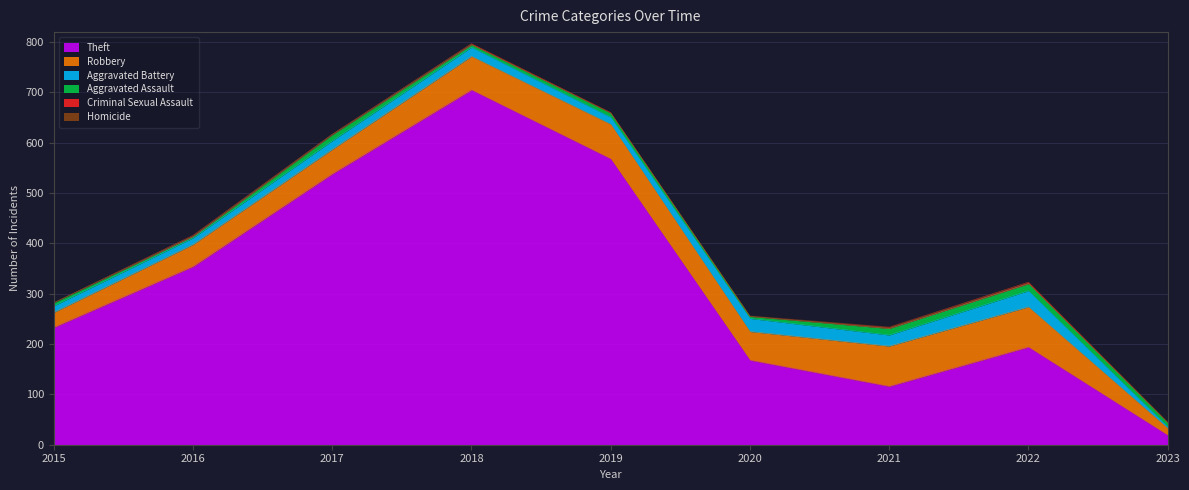

Where is Criminal Sexual Assault nearest to the value 1?

2017